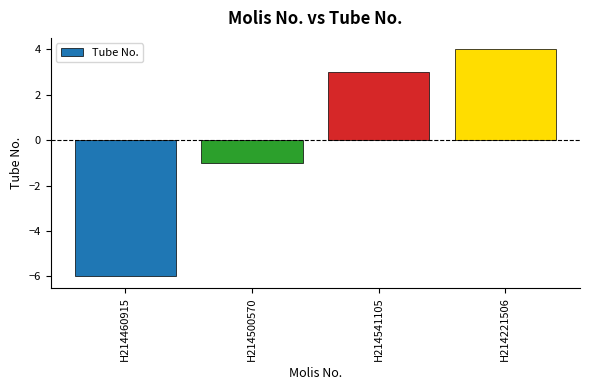

How many values are above zero?

2